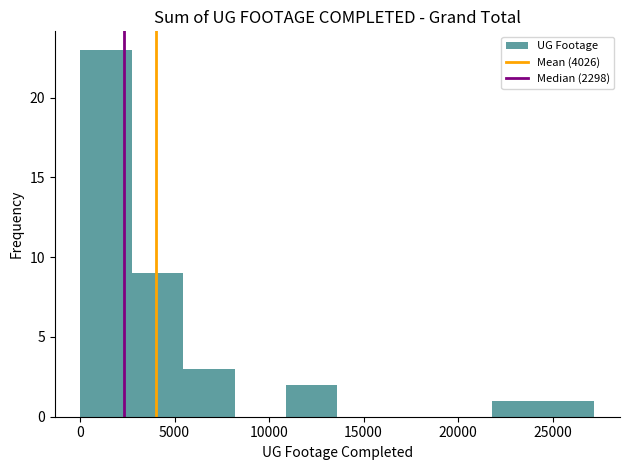

Which range on the x-axis has the tallest bar?

0 to 2500